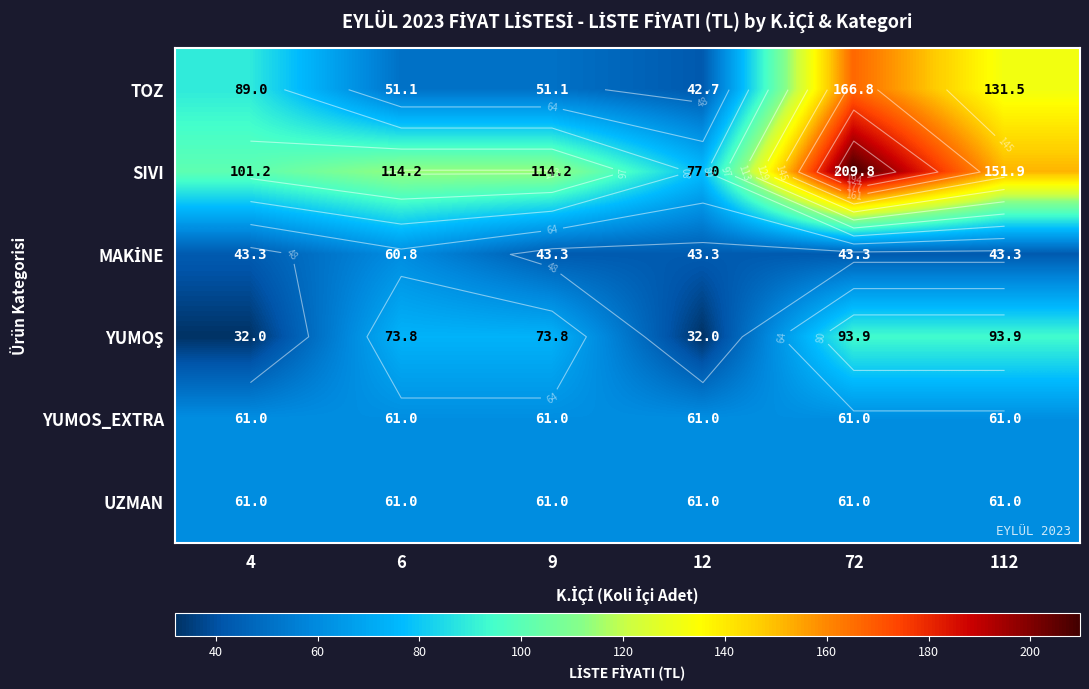

What is the smallest value displayed?

32.0